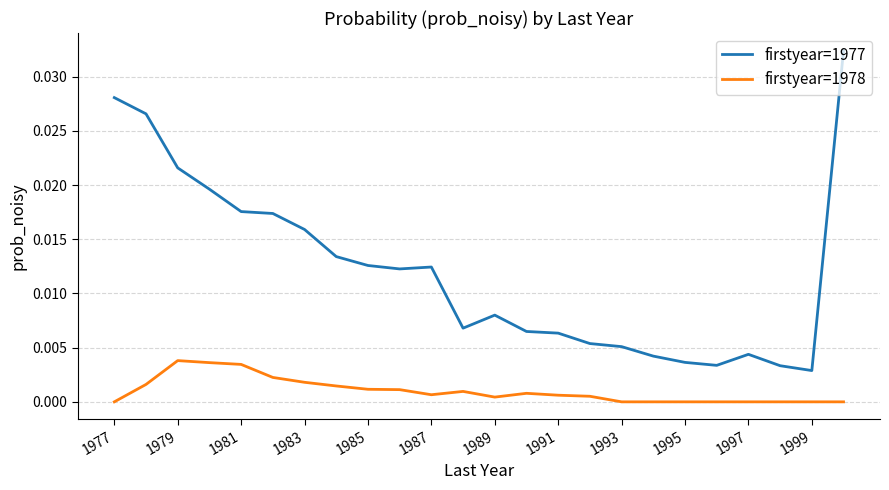

True or false: firstyear=1977 and firstyear=1978 cross at least once.

False